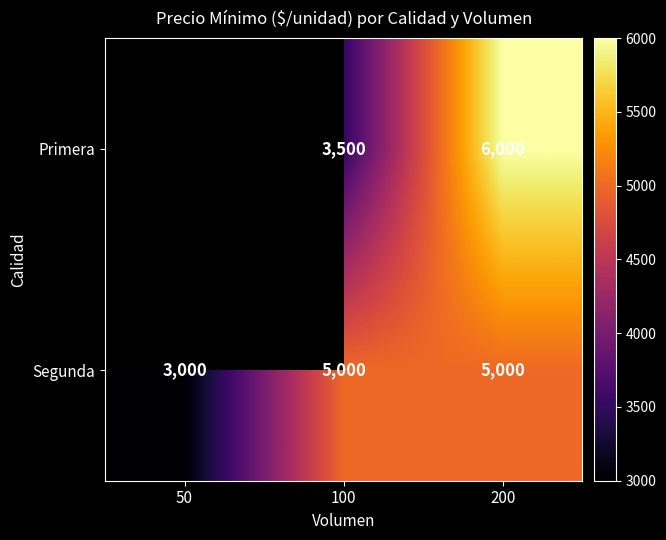

What is the sum of the Segunda values at 50 and 100?

8000